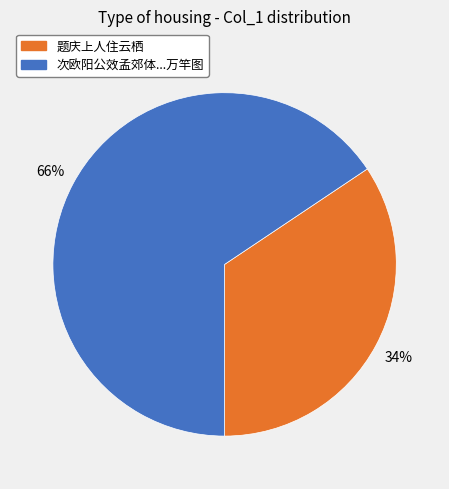

To the nearest percent, what is the average slice percentage?

50%